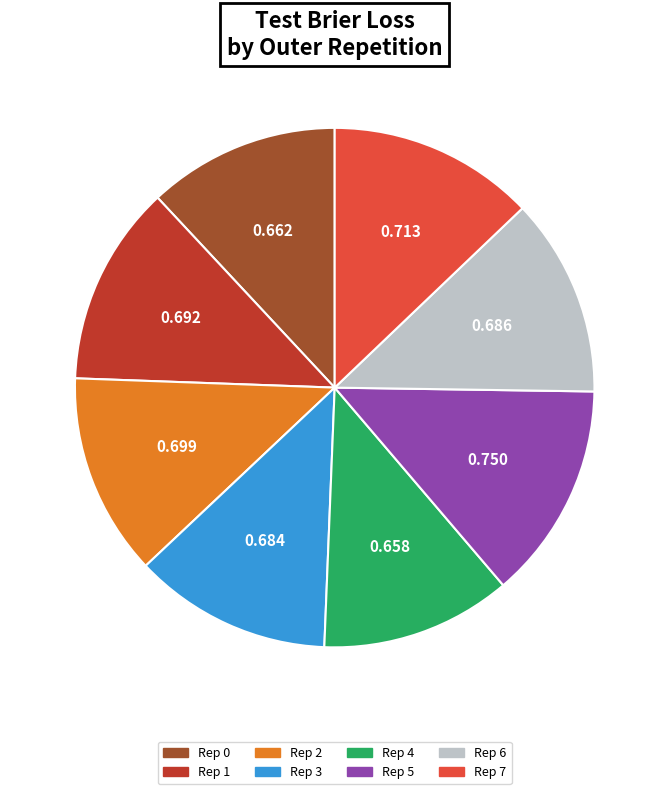

Is the sum of Rep 1 and Rep 3 greater than half?

No